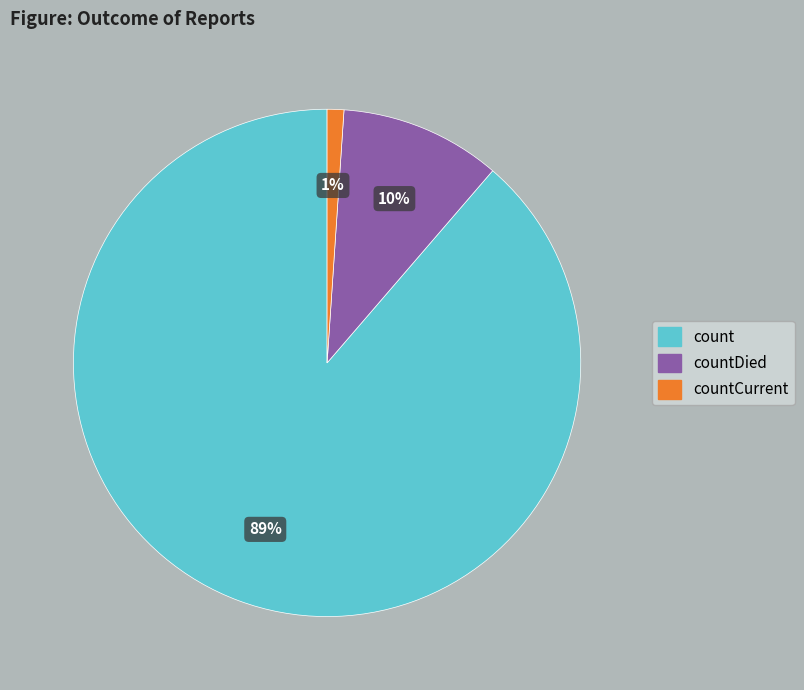

Between count and countDied, which is larger?

count